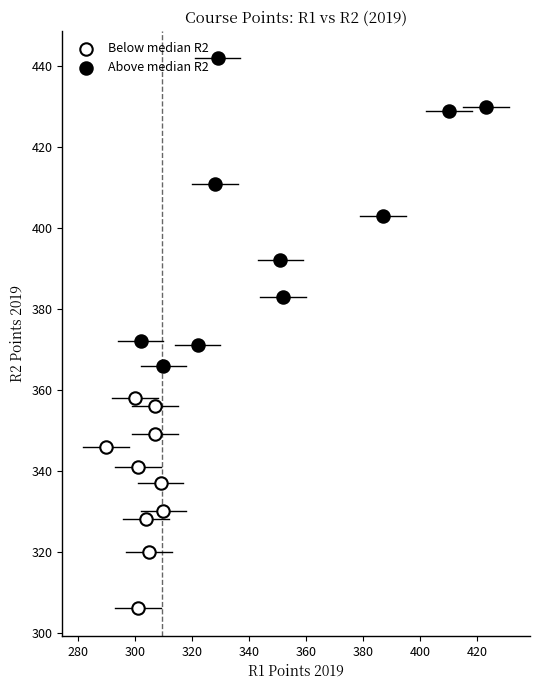

Which series contains the lowest Y value?

Below median R2